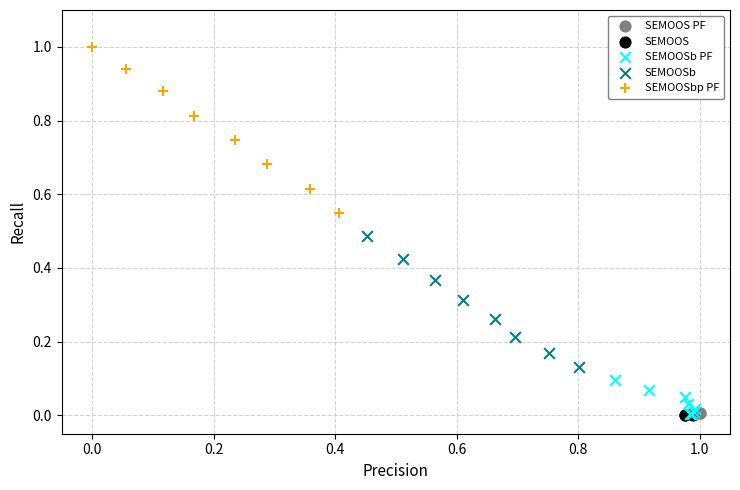

Which series has the widest spread of Y values?

SEMOOSbp PF